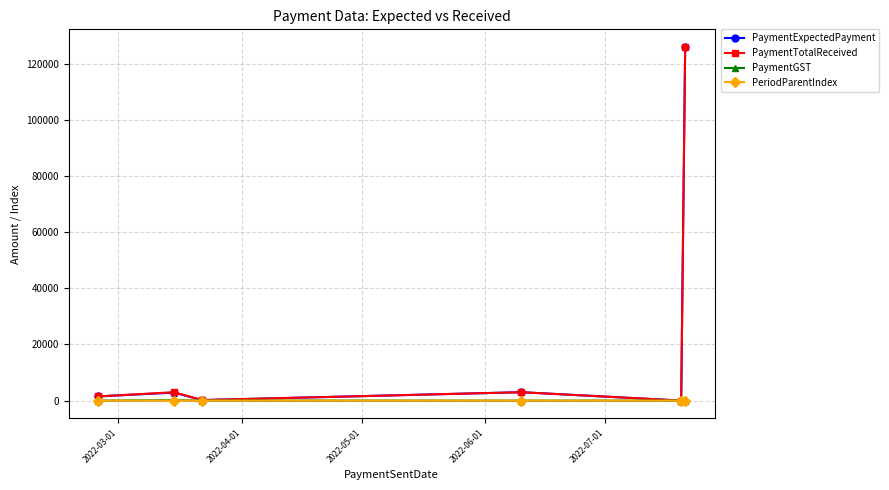

What is the maximum value for PaymentTotalReceived?

126000.0